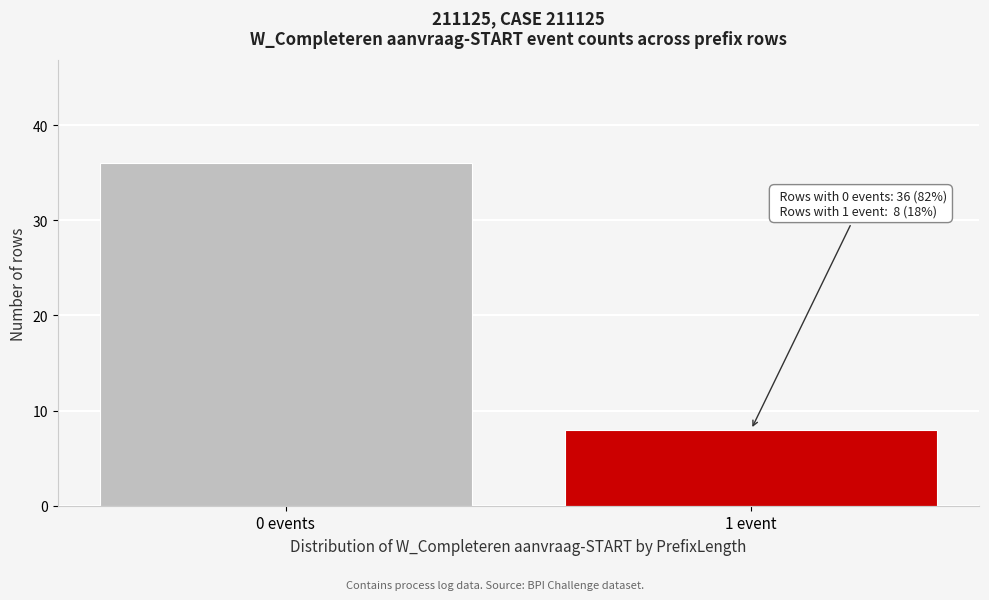

Reading left to right, transcribe all the data shown in this chart.

36	8